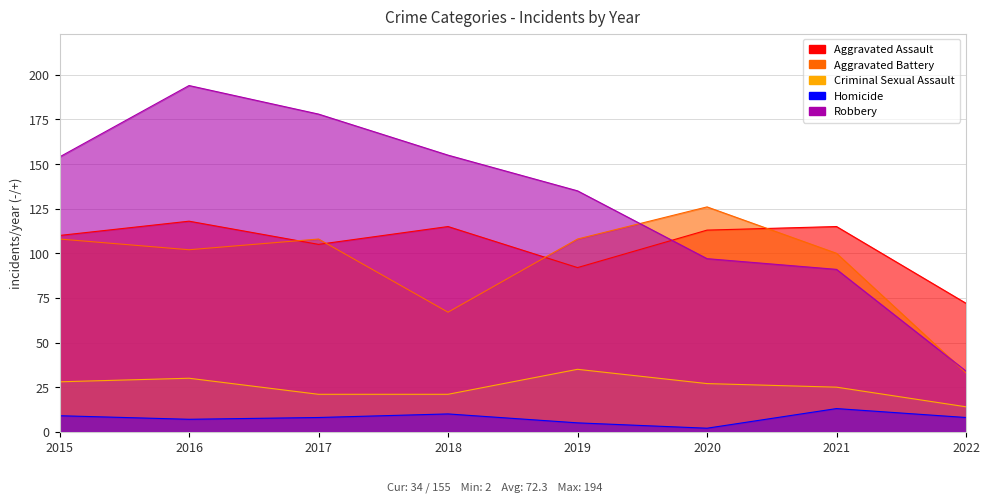

Rank the series at 2020 from lowest to highest value.

Homicide, Criminal Sexual Assault, Robbery, Aggravated Assault, Aggravated Battery